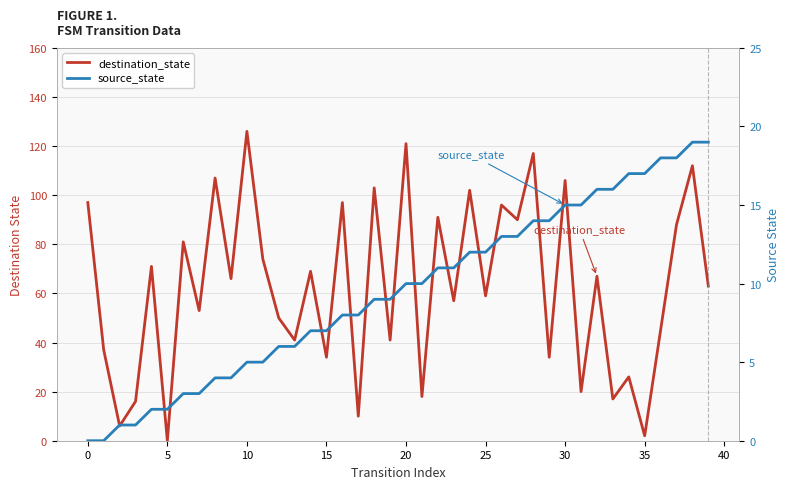

What is the total value across all series at 12?

56